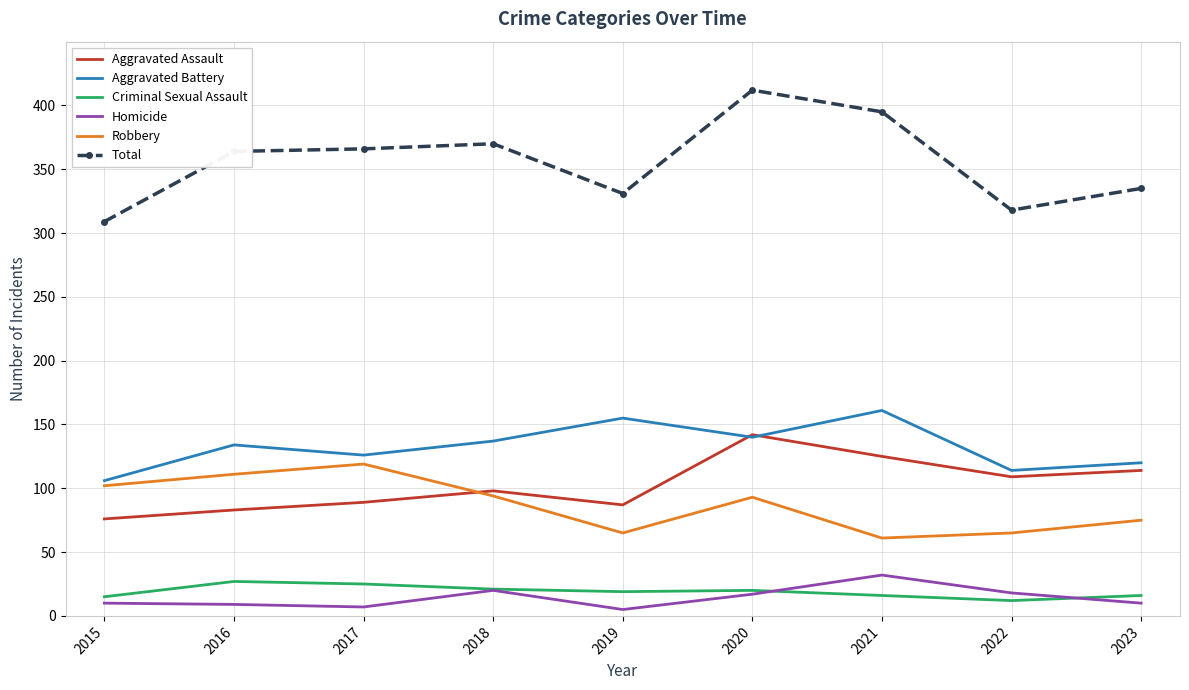

True or false: Aggravated Battery has a value of 43 at 2021.

False